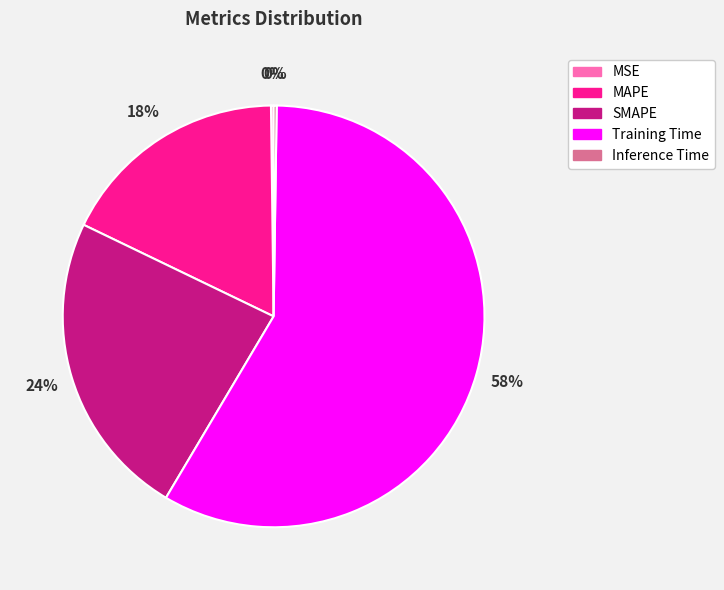

What percentage is the Training Time slice, to the nearest percent?

58%